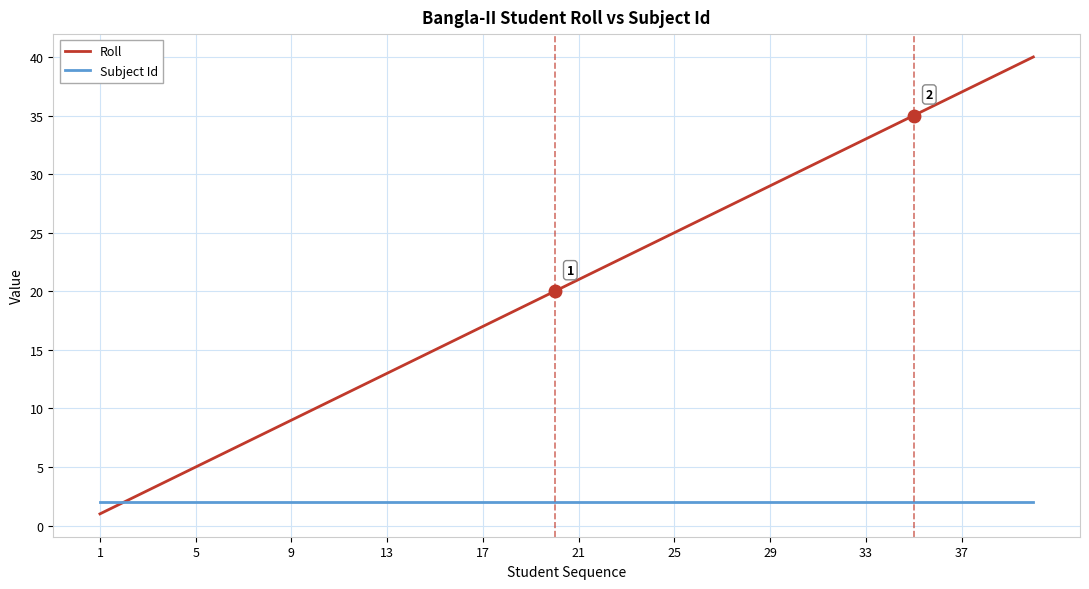

Rank the series by their average value, from highest to lowest.

Roll, Subject Id